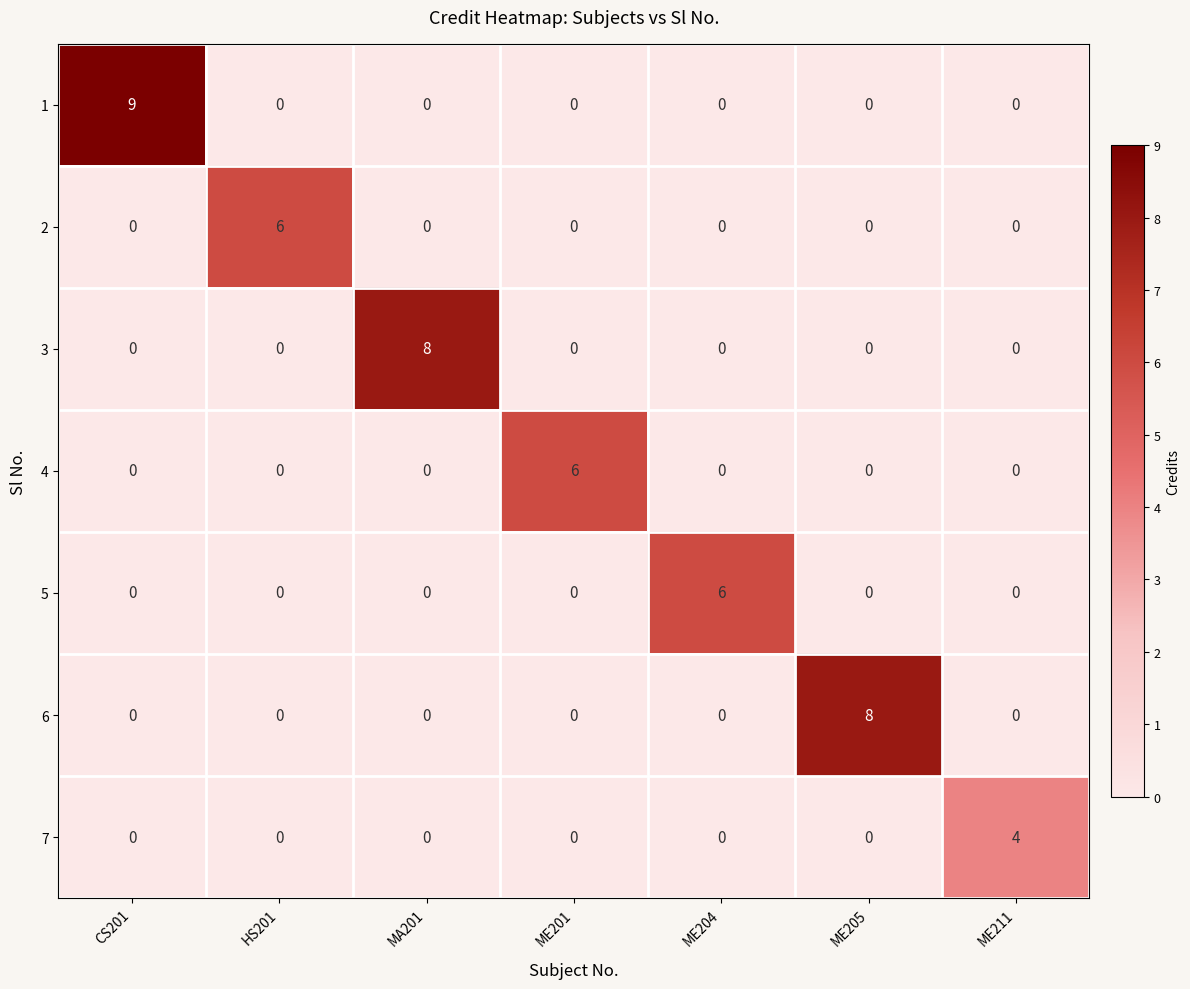

The 2 series shows 0 at ME205. True or false?

True